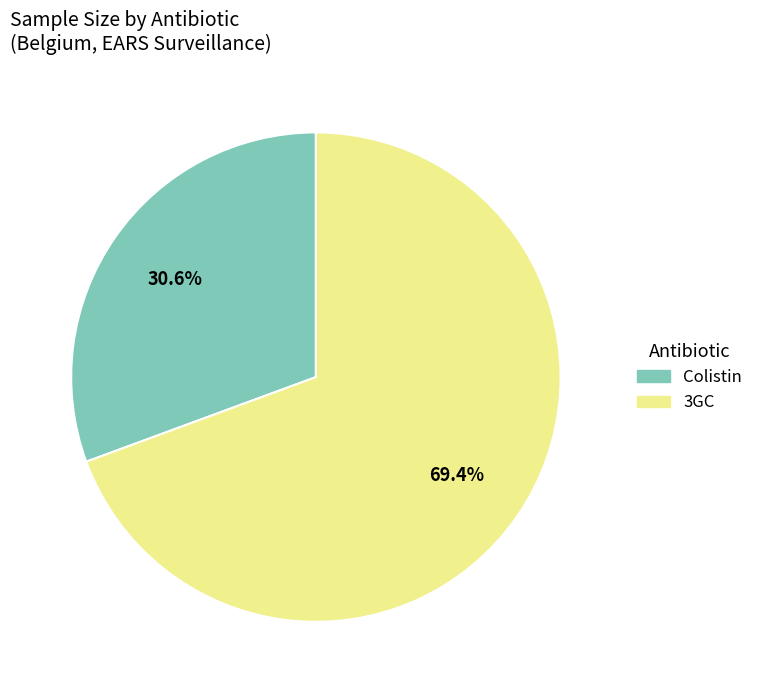

To the nearest percent, what is the difference between the largest and smallest slice percentages?

39%